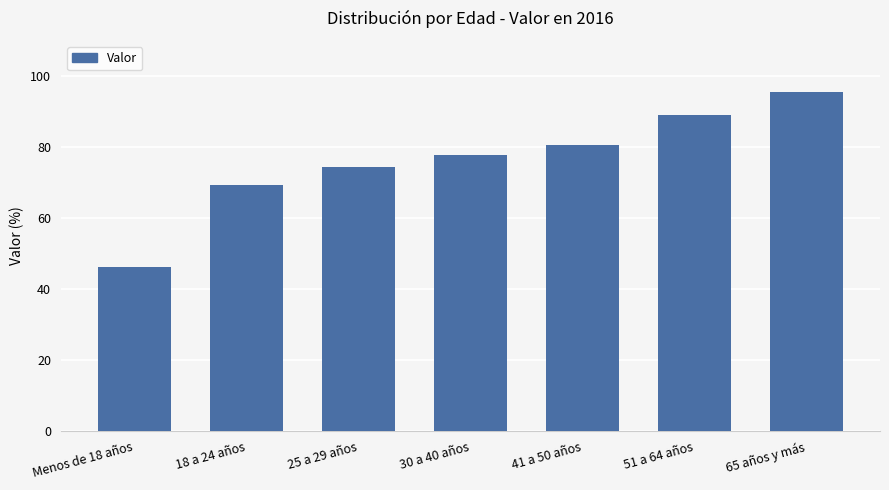

Rank the categories by value from lowest to highest.

Menos de 18 años, 18 a 24 años, 25 a 29 años, 30 a 40 años, 41 a 50 años, 51 a 64 años, 65 años y más